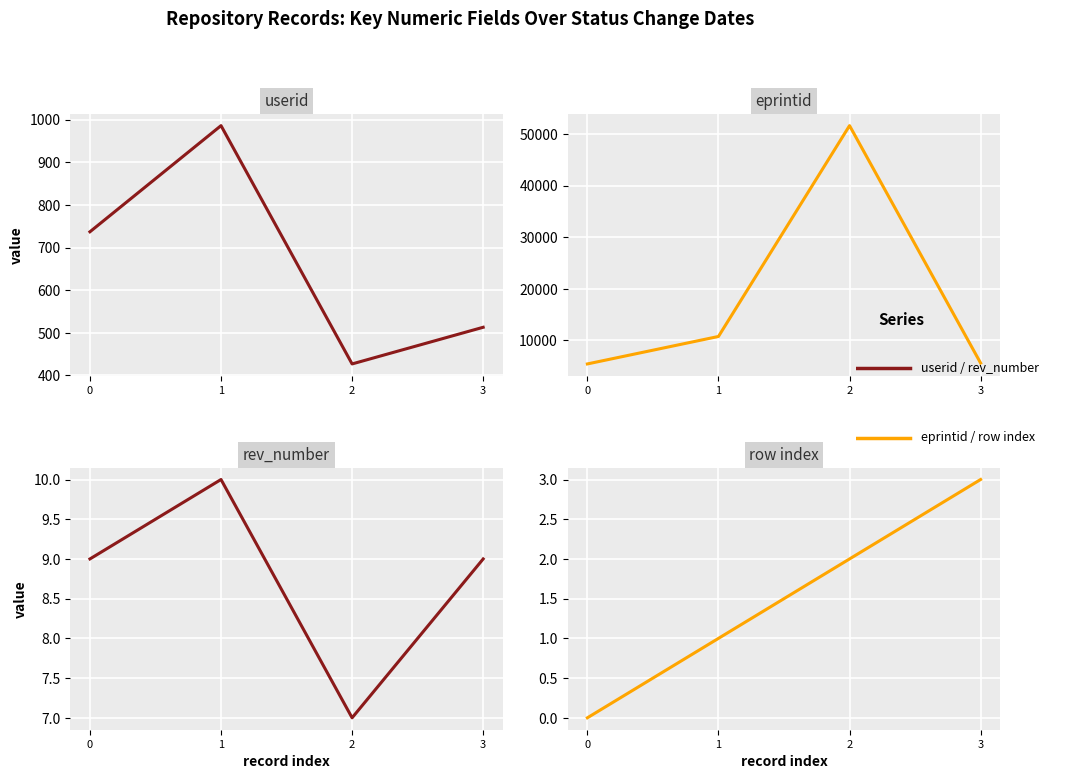

How many lines are shown in the chart?

4